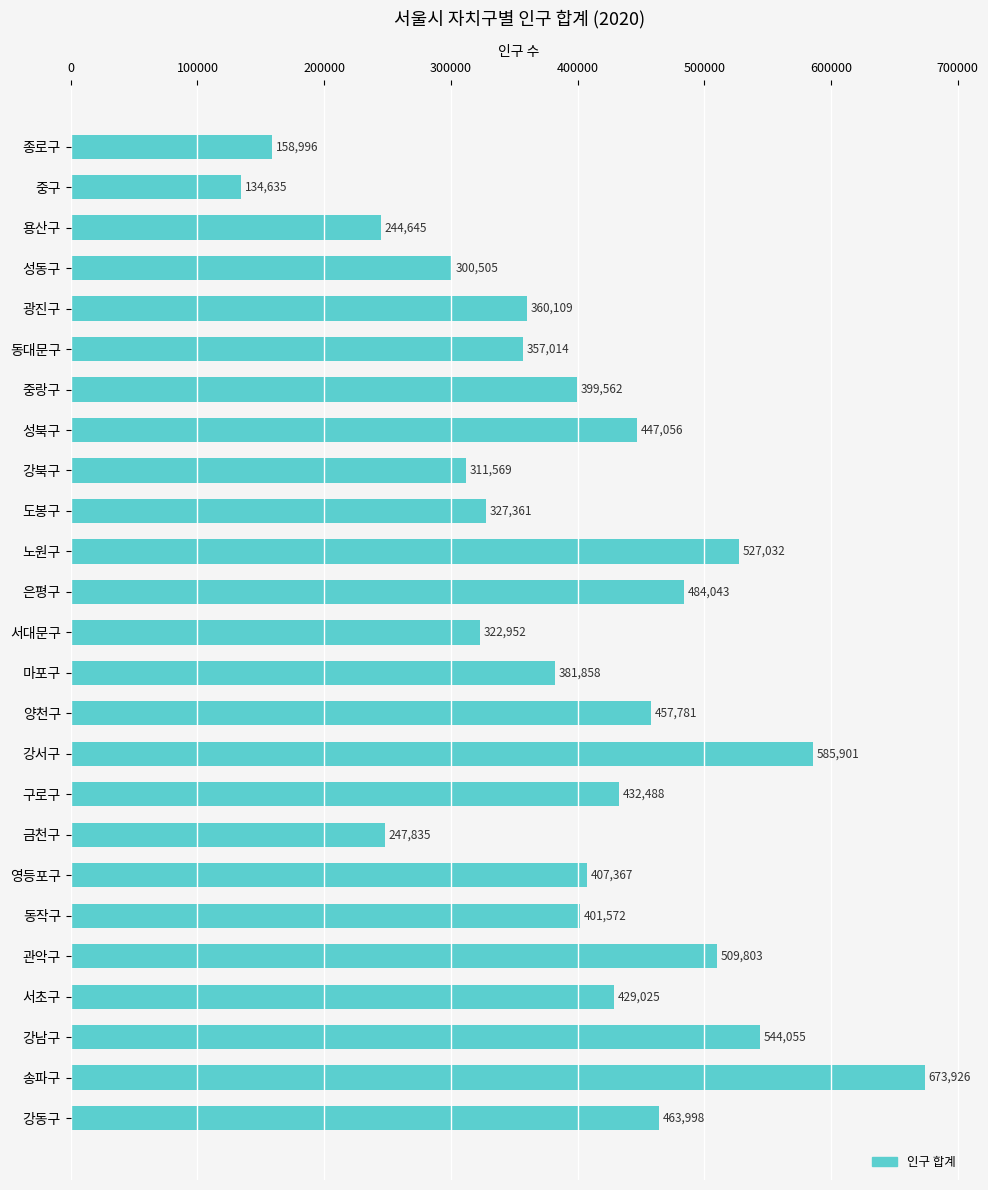

What is the label of the 1st bar from the top?

종로구